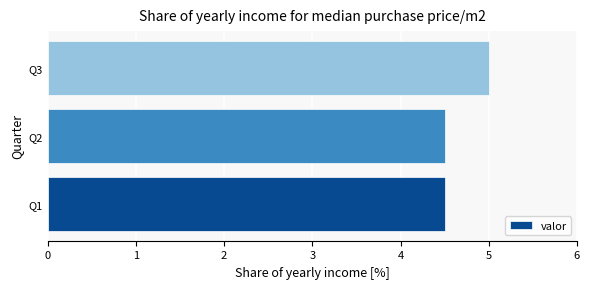

How many categories are shown in the chart?

3